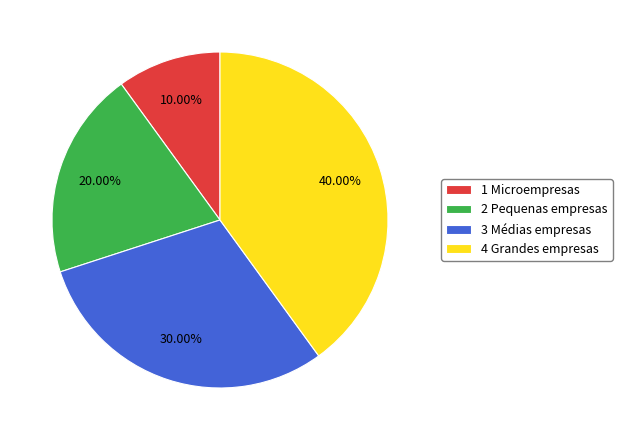

Which category has the smallest portion of the pie?

1 Microempresas